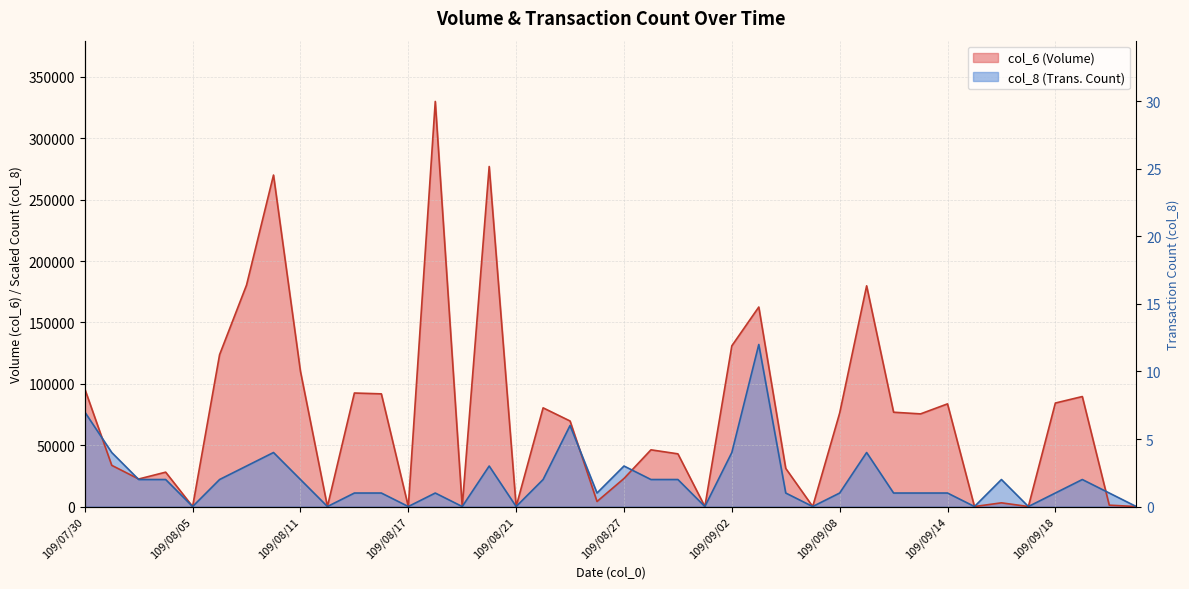

What is the average value of the col_6 series?

72903.5